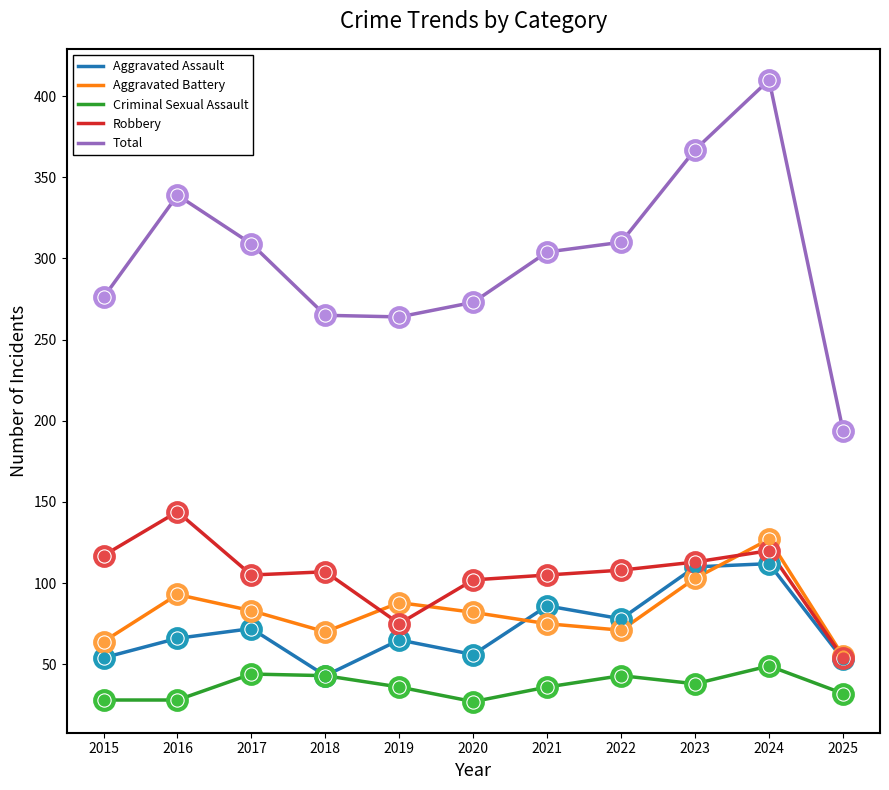

Is the value of Aggravated Assault at 2016 greater than the value of Criminal Sexual Assault at 2018?

Yes